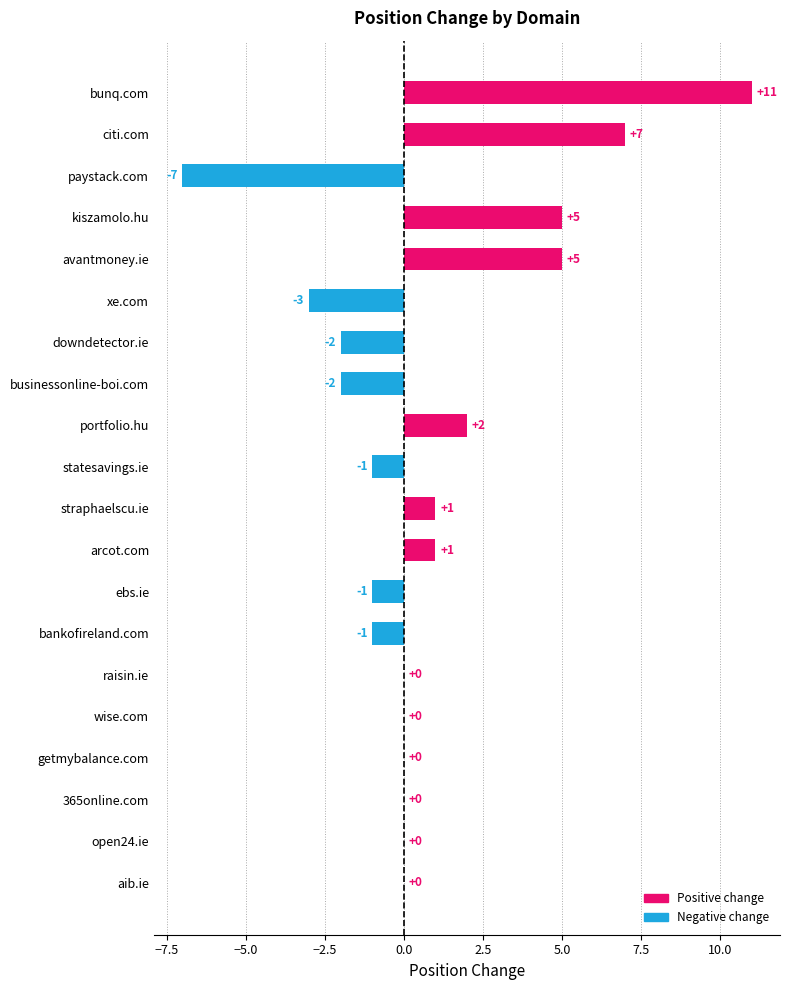

Which has a higher value, businessonline-boi.com or kiszamolo.hu?

kiszamolo.hu